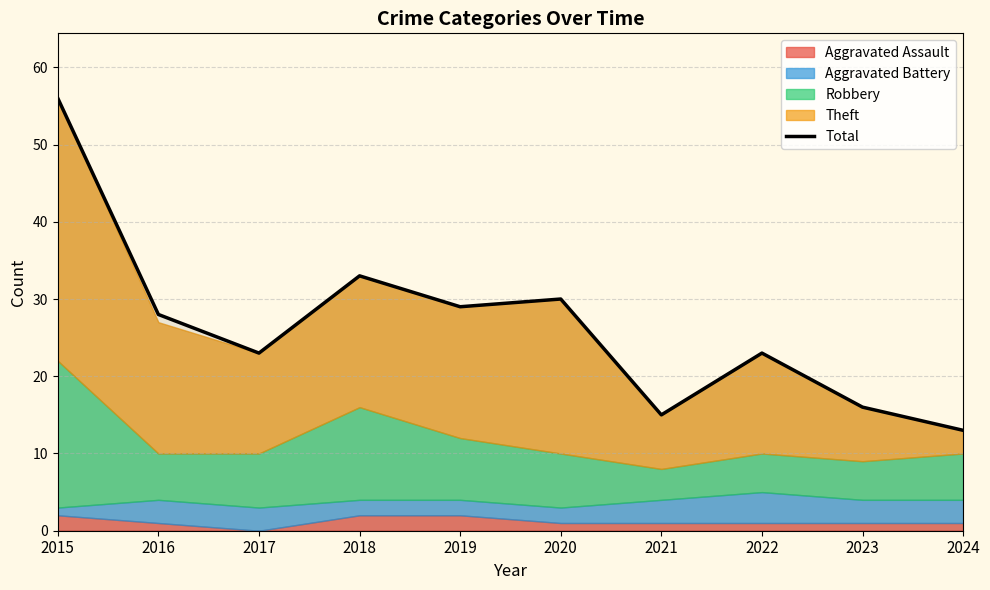

What is the approximate value at 2024, to the nearest 10?

10